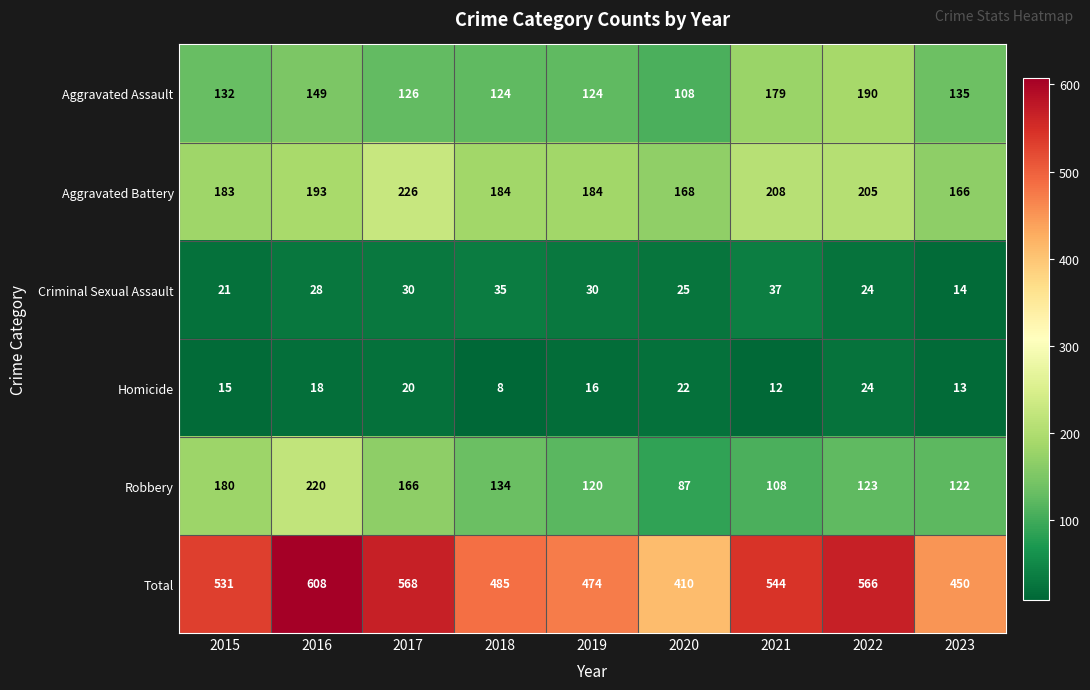

At which label is Homicide closest to 16?

2019